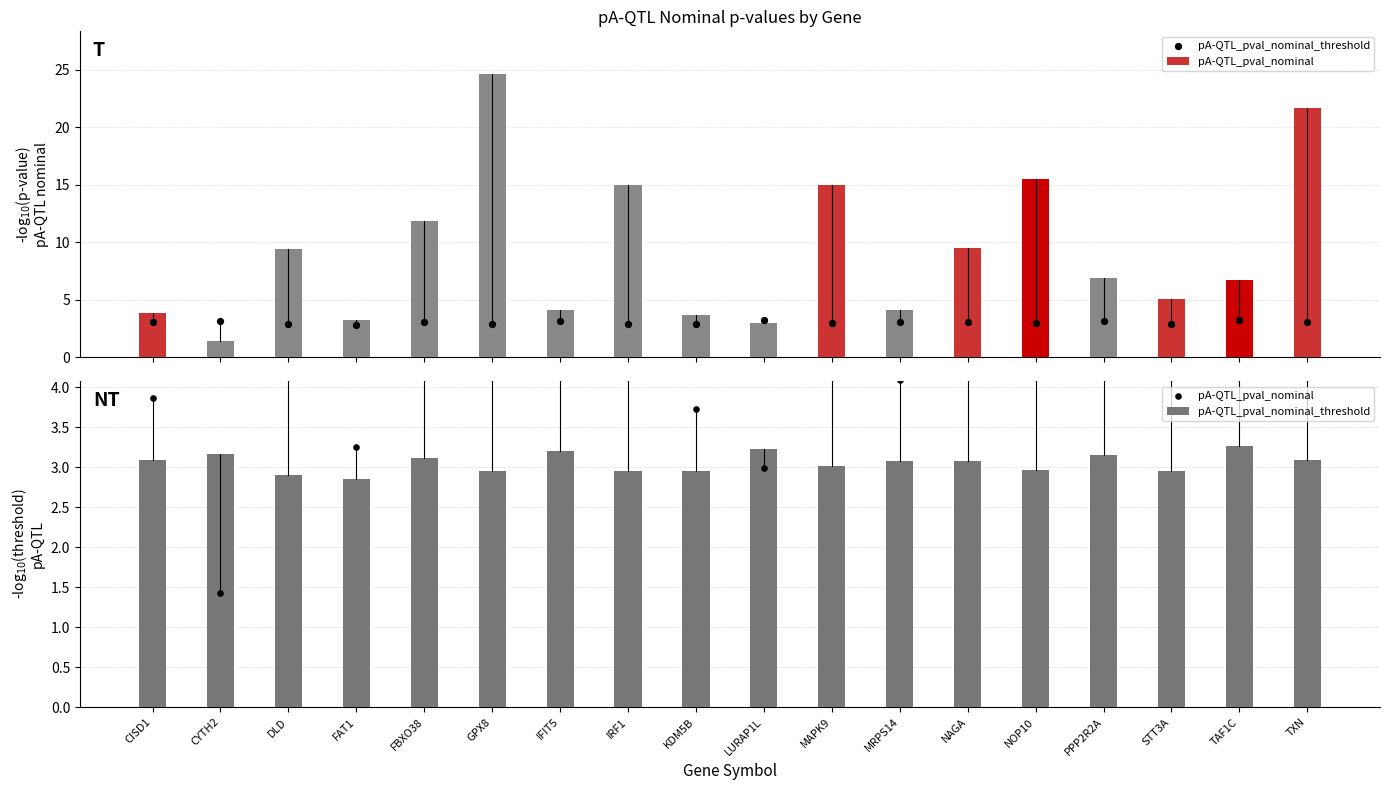

What are all the series names shown in the legend?

pA-QTL_pval_nominal, pA-QTL_pval_nominal_threshold